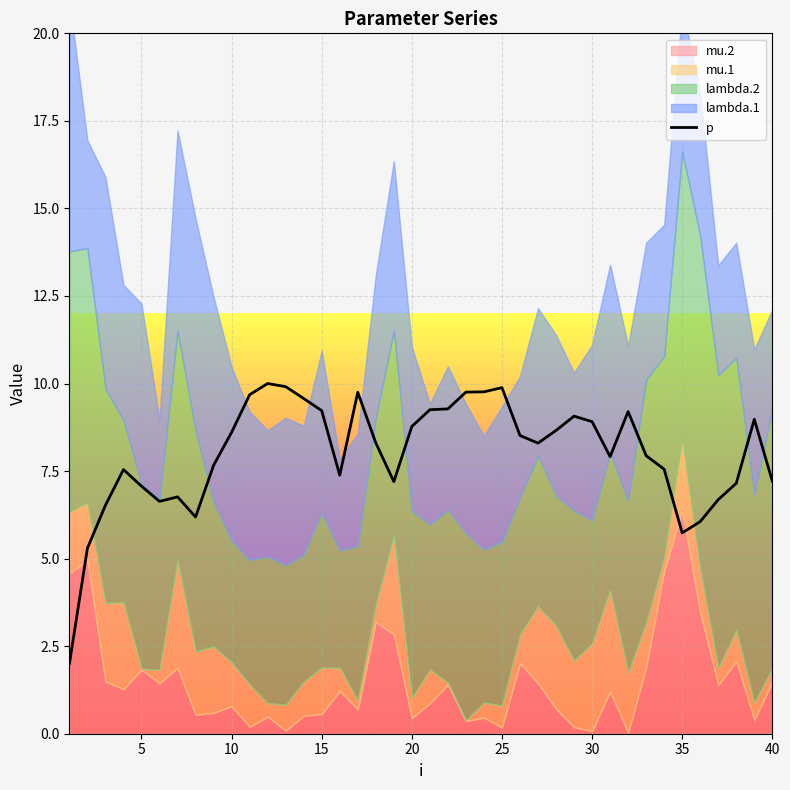

What is the maximum value for p?

10.0